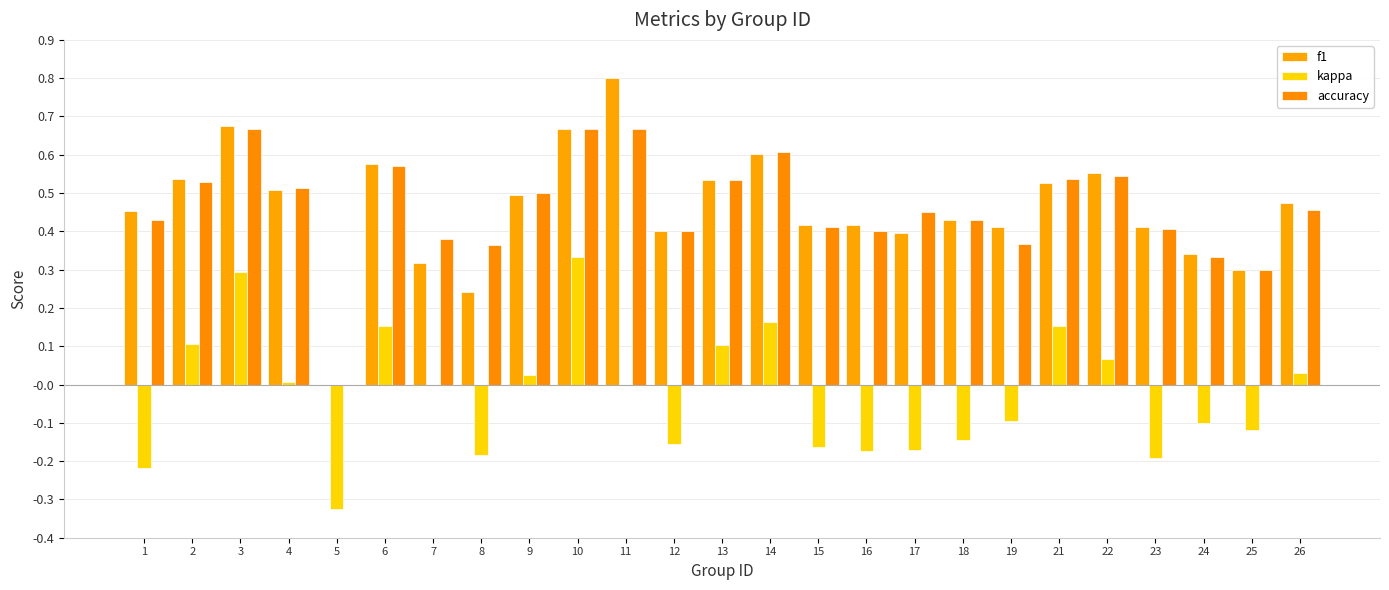

What is the spread (max minus min) of values at 13?

0.4